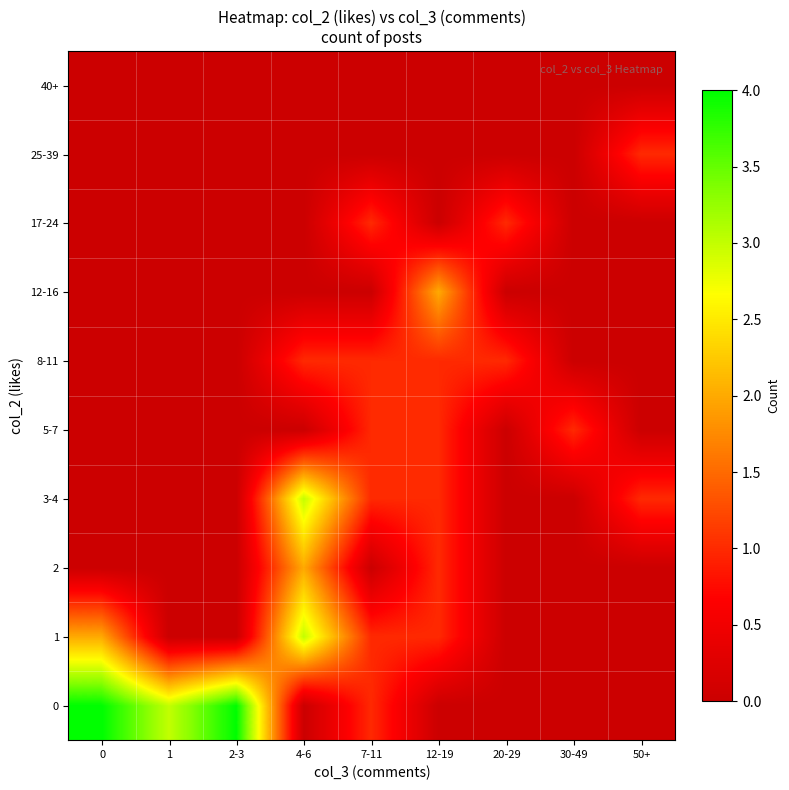

What is the difference between the maximum and minimum values in the 3-4 series?

3